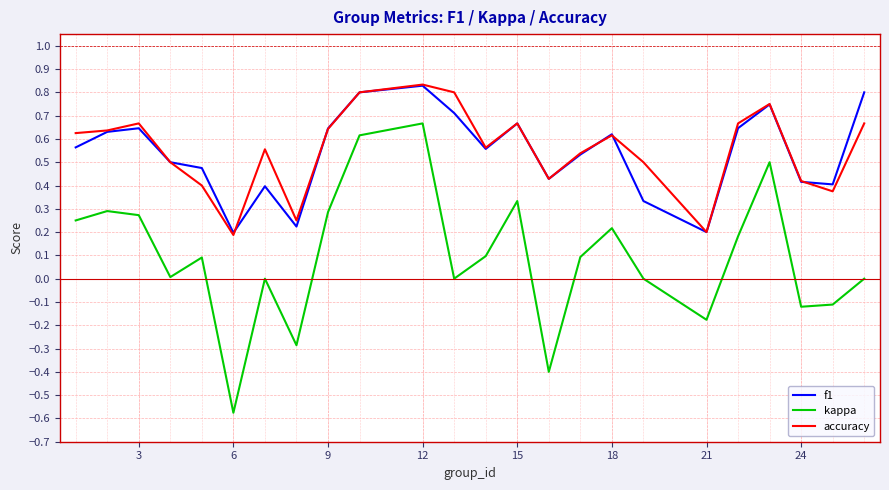

What is the average value of the kappa series?

0.1